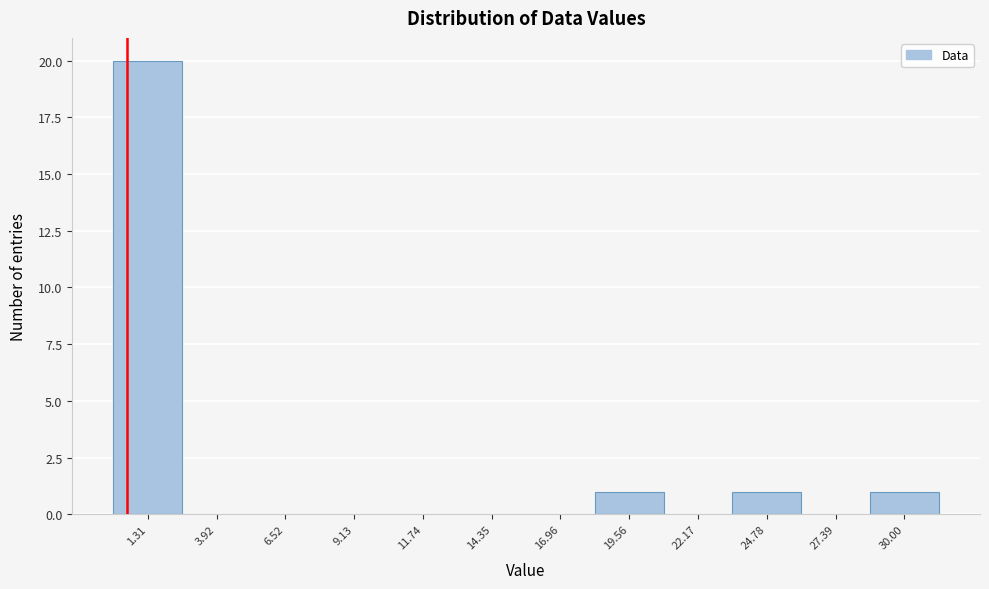

What is the height of the bar covering 0.0 to 2.5 on the x-axis? Neither the bar edges nor the heights are printed on the chart, so give them approximately, as read against the axes.

20